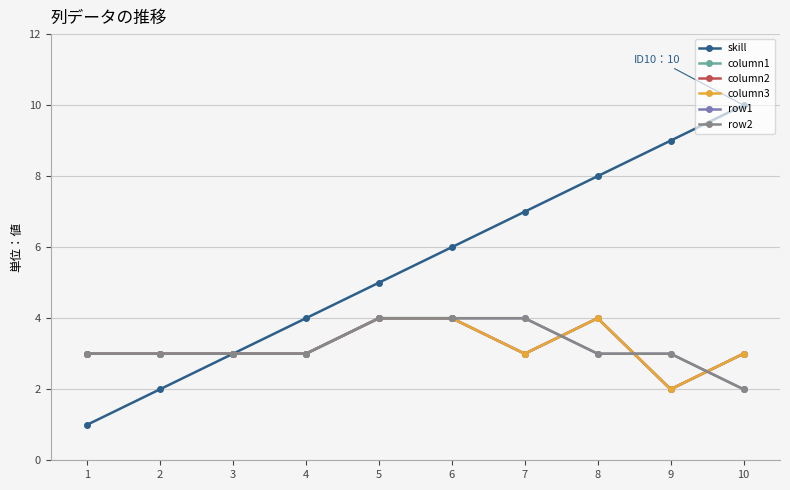

Which series has the widest spread of values?

skill